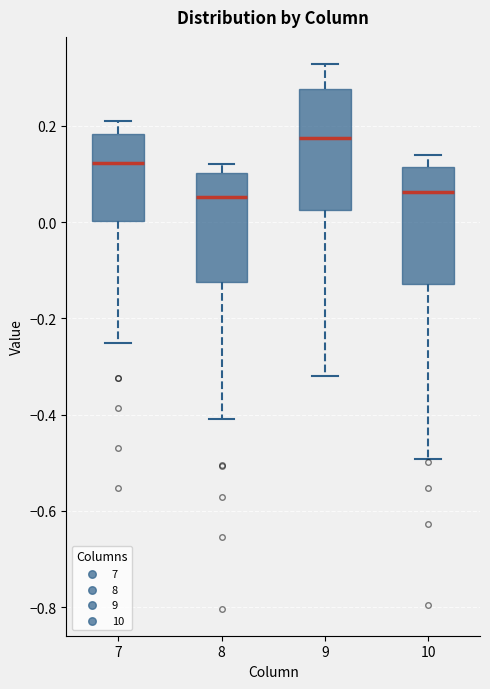

Where is the lower edge of the box at x = 9 on the y-axis? The values are not printed on the chart, so give them approximately, as read against the axis.

0.02